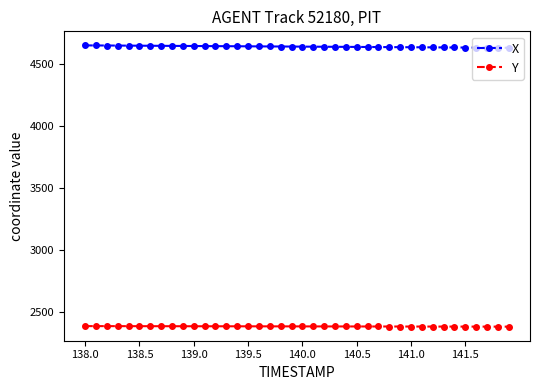

What are all the series names shown in the legend?

X, Y